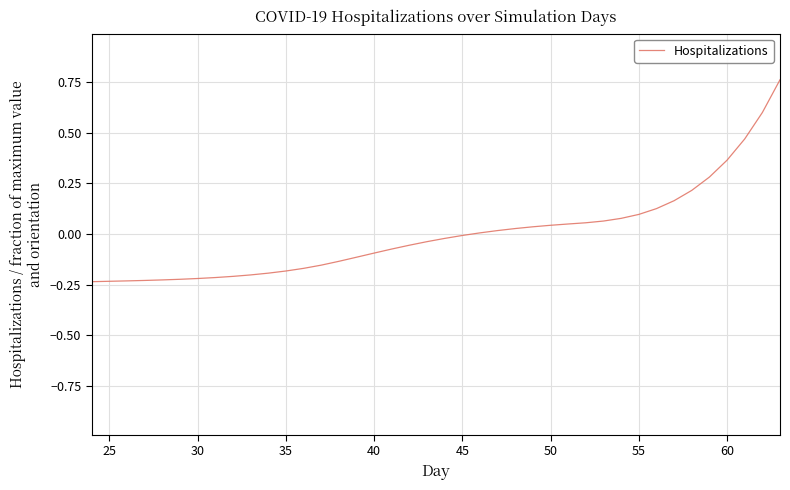

Count the number of categories in the chart.

40